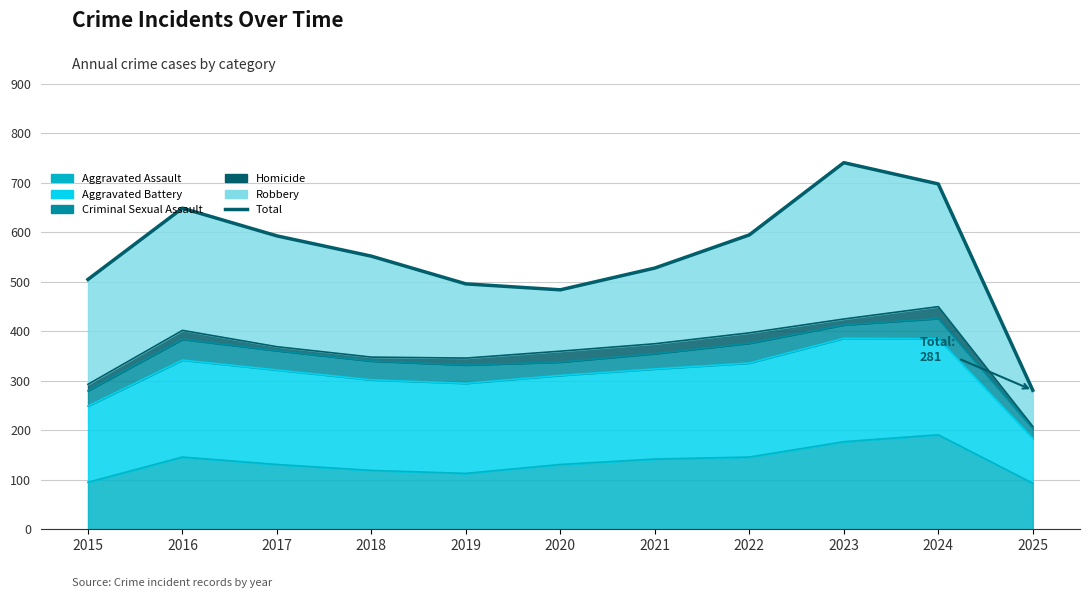

True or false: the data shows 552 at 2018.

True